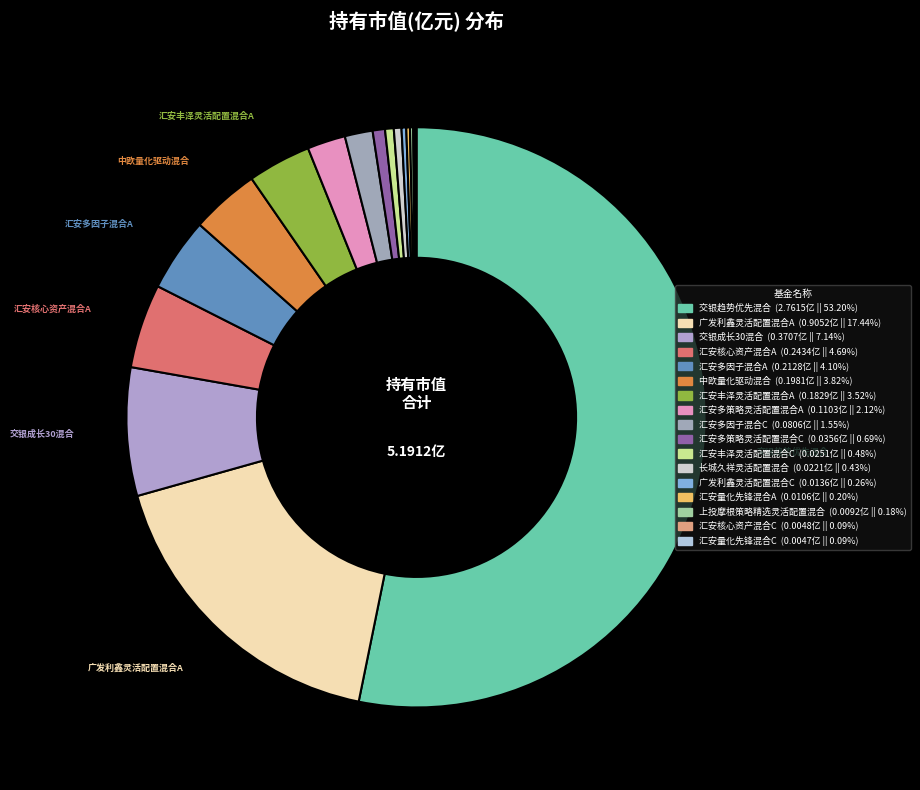

To the nearest percent, what percentage of the pie is 汇安多策略灵活配置混合A?

2%